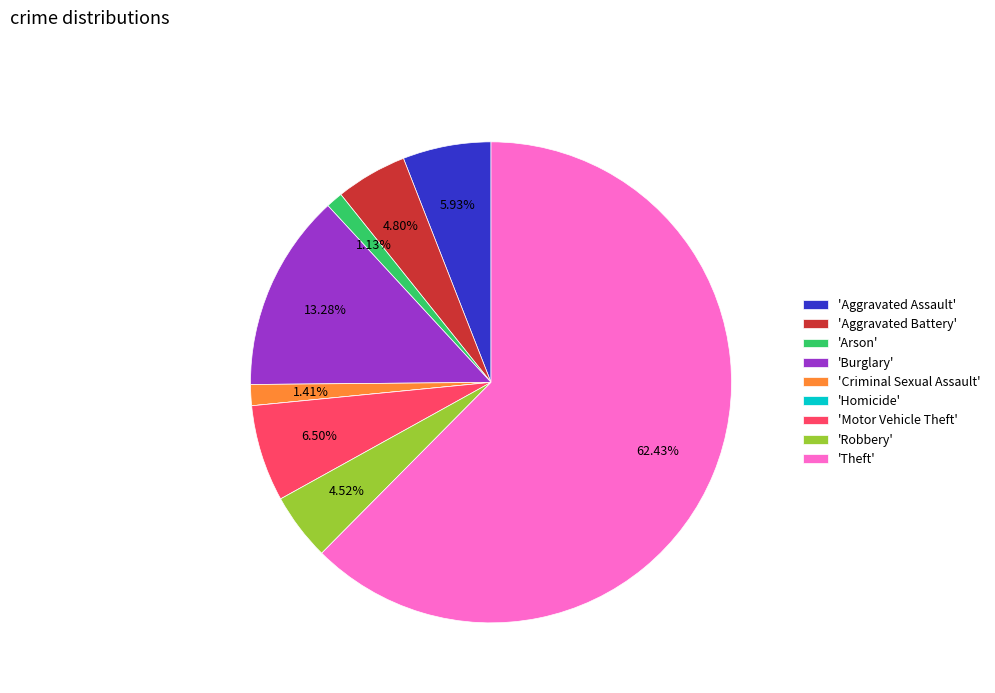

What is the largest slice in the pie chart?

'Theft'